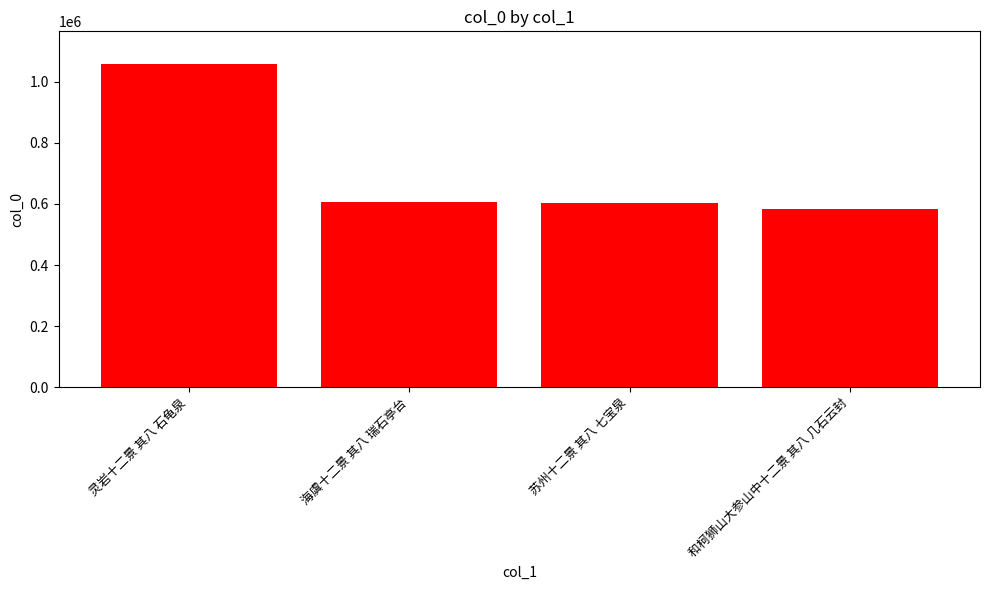

How many values are below 606073?

2